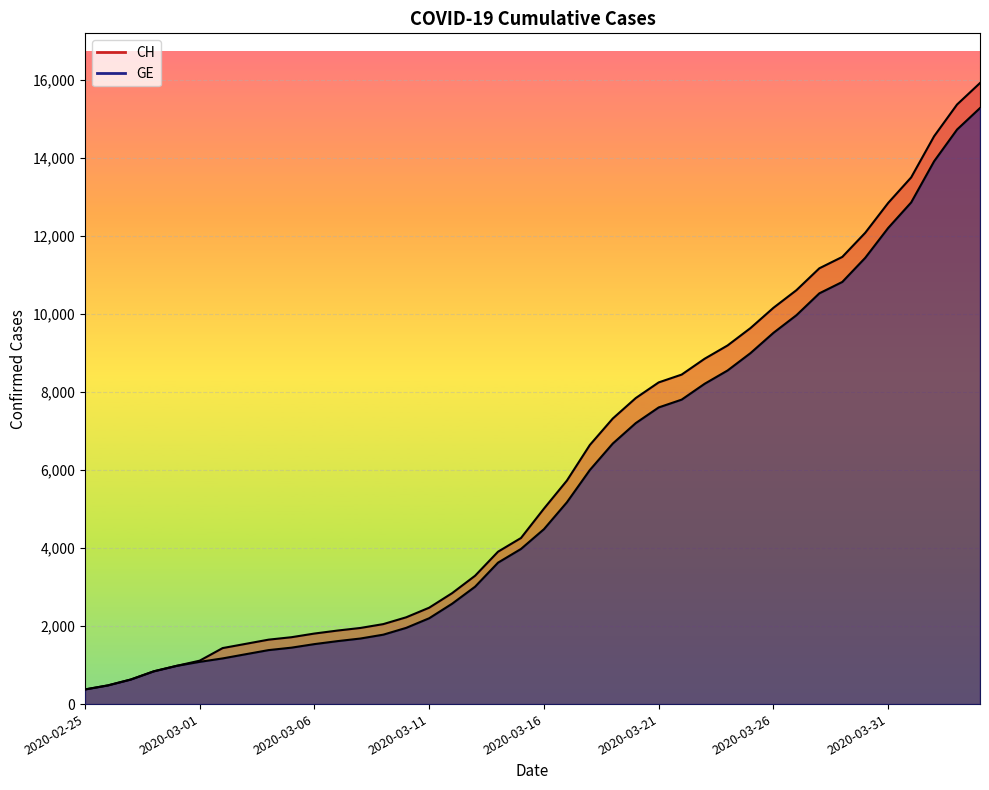

Which category has the highest value in the CH series?

2020-04-04